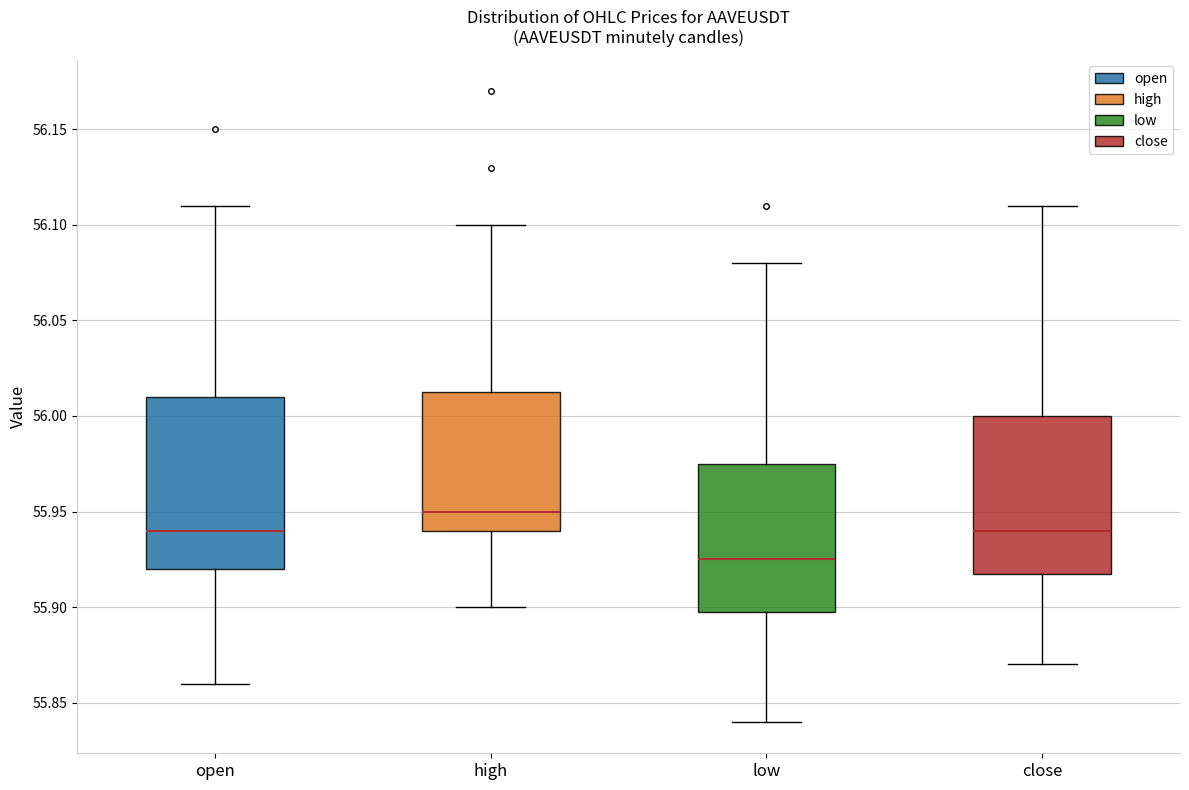

Where is the upper edge of the box for low on the y-axis? The values are not printed on the chart, so give them approximately, as read against the axis.

55.975